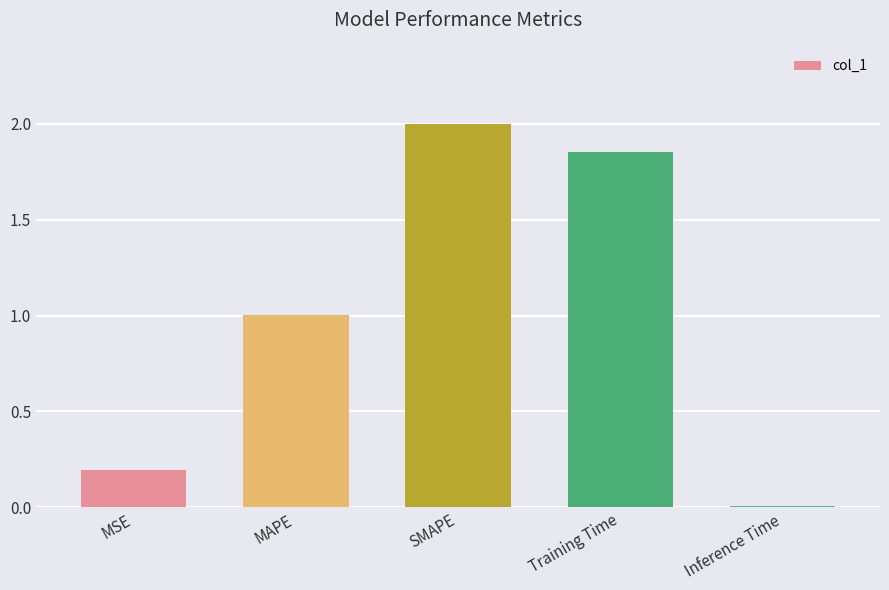

Where does the data first go above 1?

MAPE